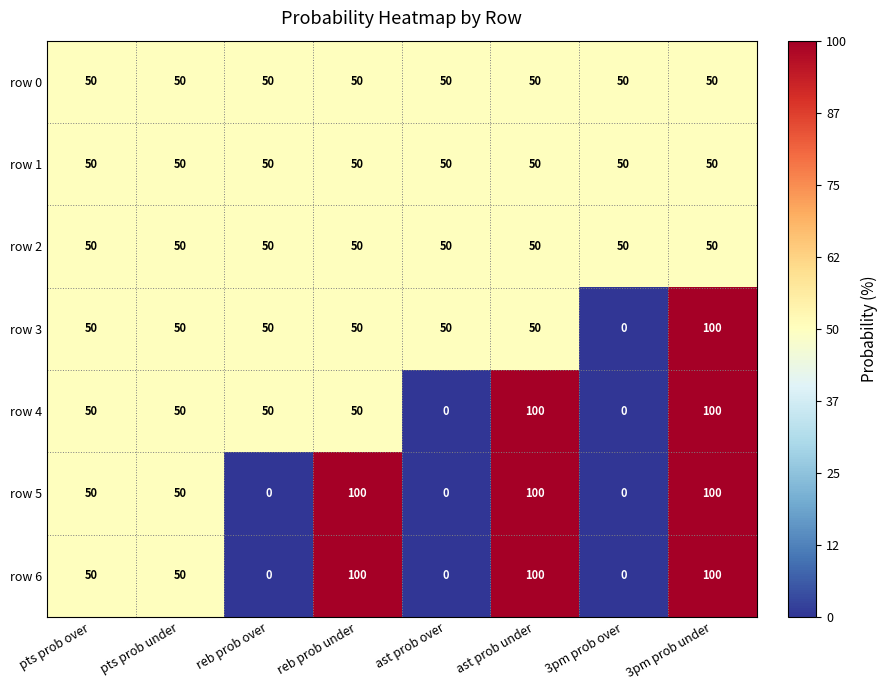

How many data points in row 6 are less than 50?

3